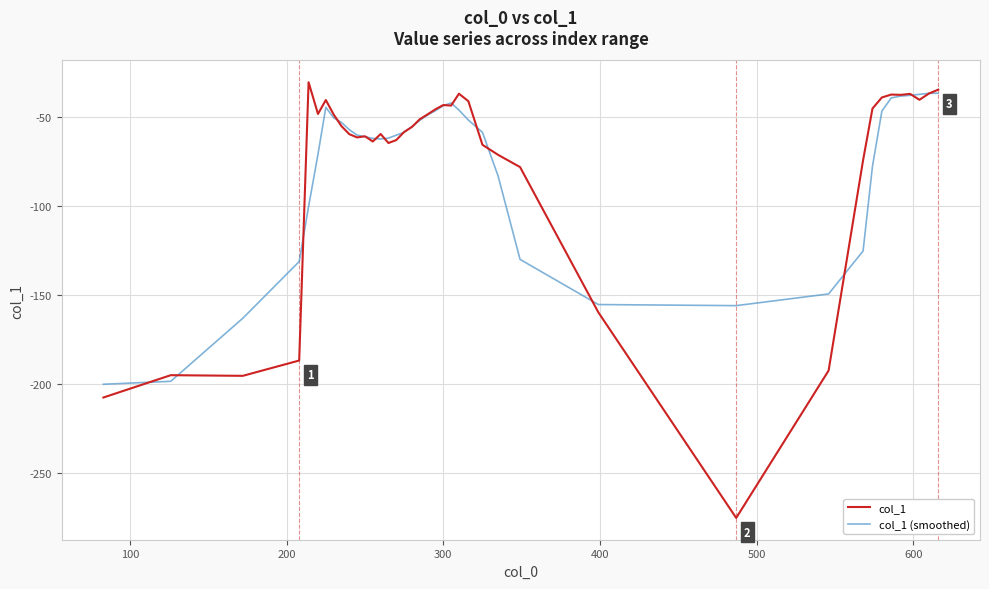

What is the highest value of the col_1 (smoothed) series?

-36.5